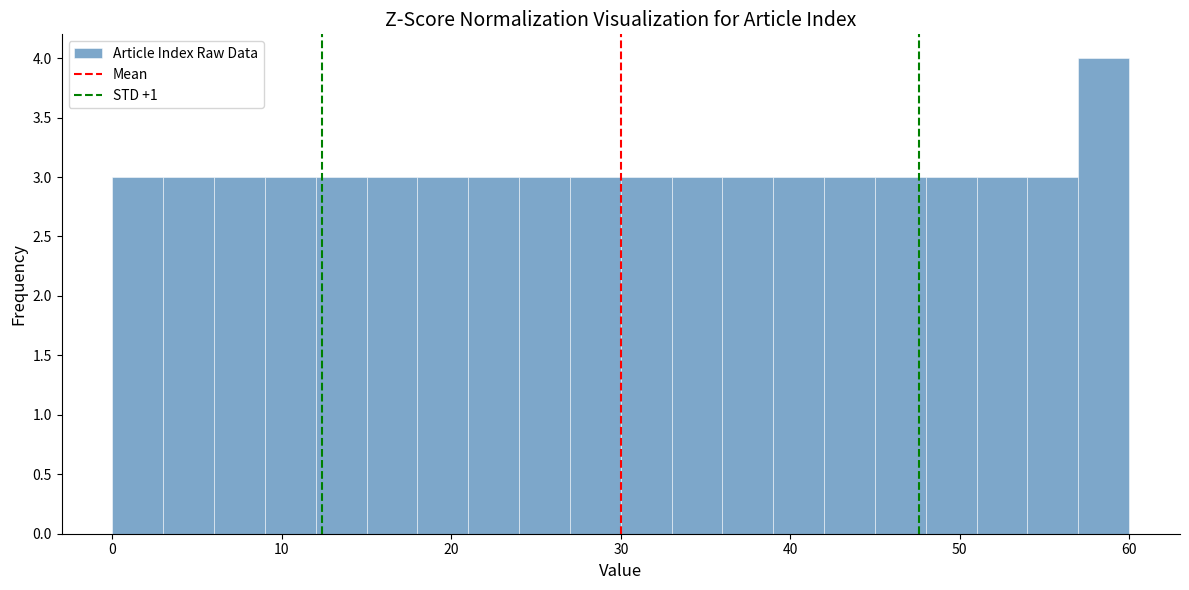

Around what value on the x-axis is the tallest bar? Give the approximate position of its centre, as read against the axis.

59